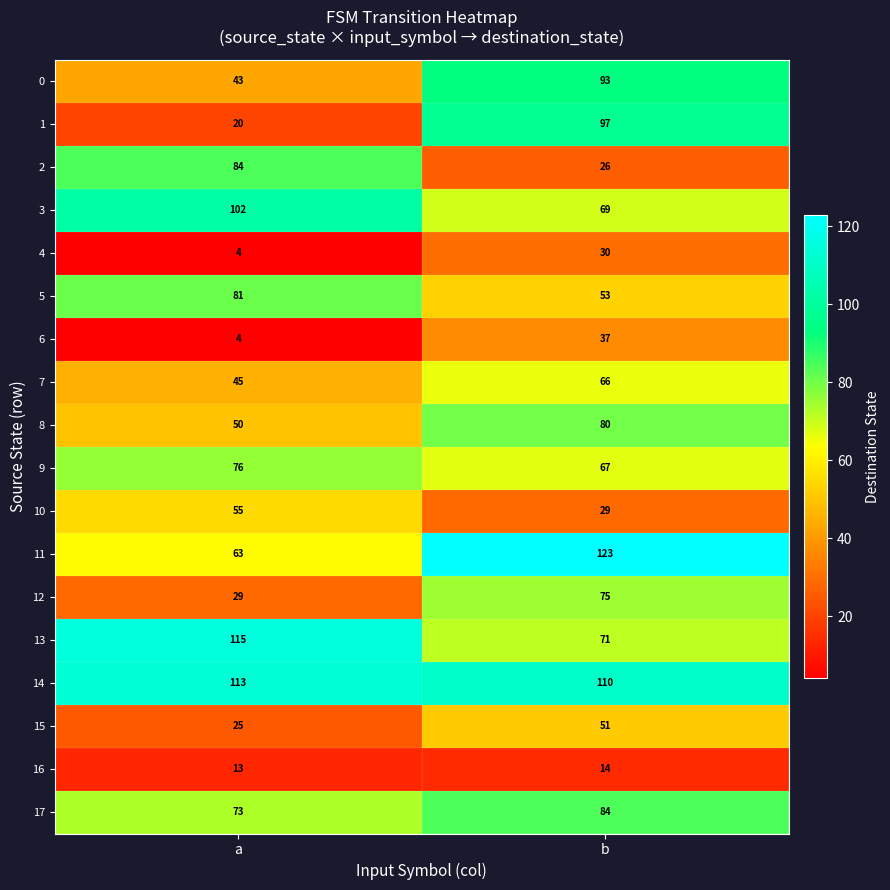

At which label does 15 reach its minimum?

a